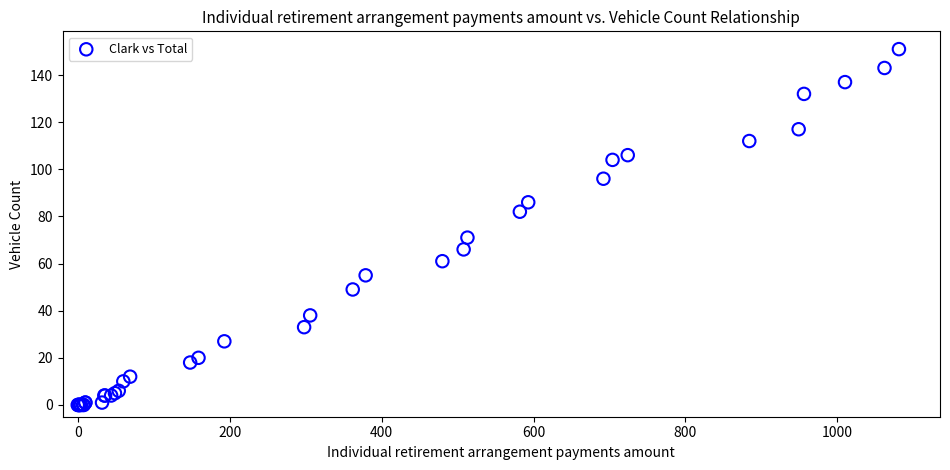

What Y value in the scatter plot is closest to 75?

71